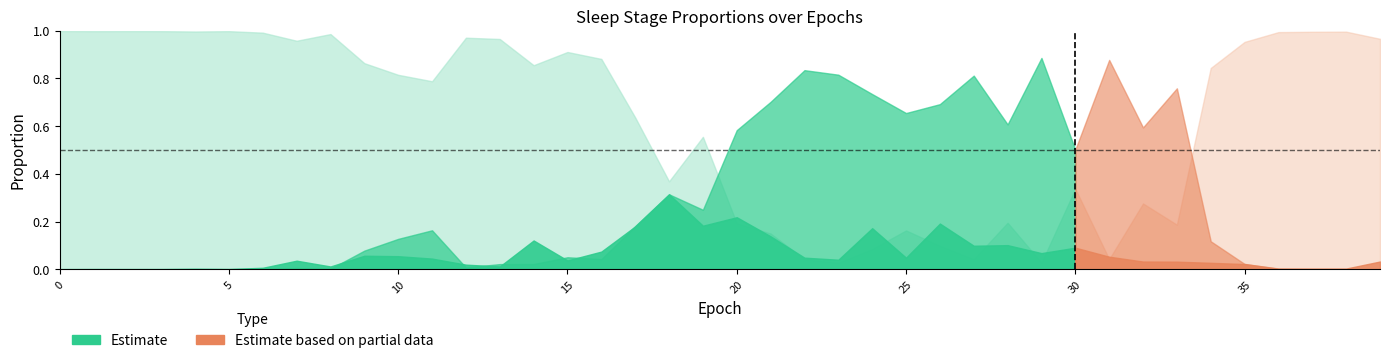

What is the maximum value shown in the chart?

1.0